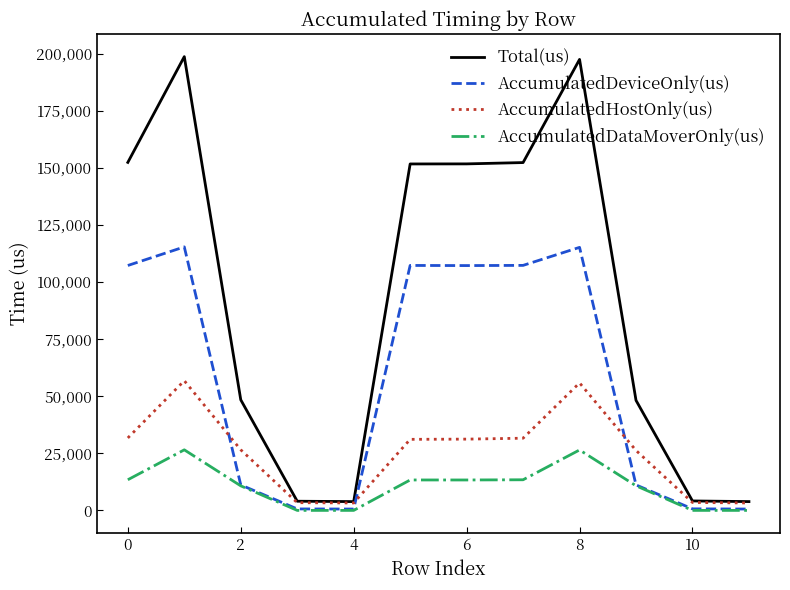

List the series in order of their peak value, lowest first.

AccumulatedDataMoverOnly(us), AccumulatedHostOnly(us), AccumulatedDeviceOnly(us), Total(us)